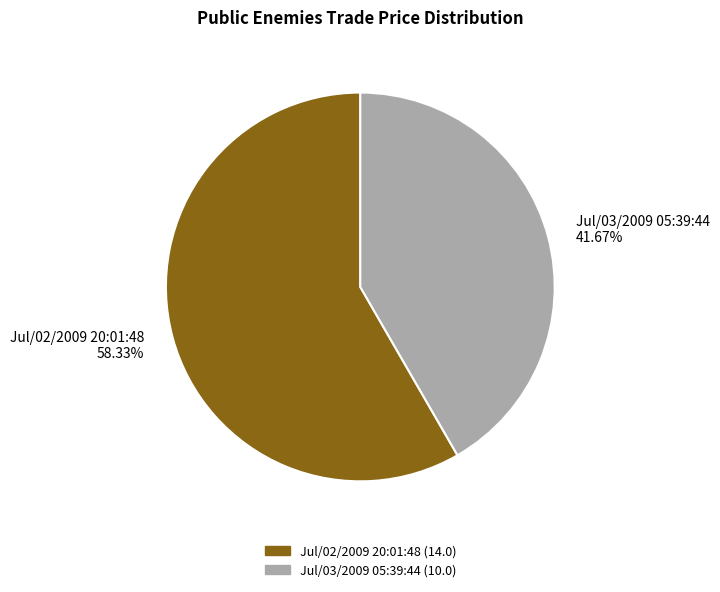

How many segments does this pie chart have?

2